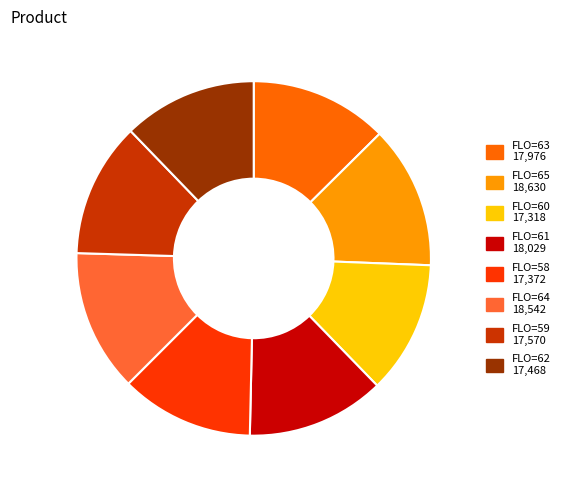

Does any single category account for the majority?

No